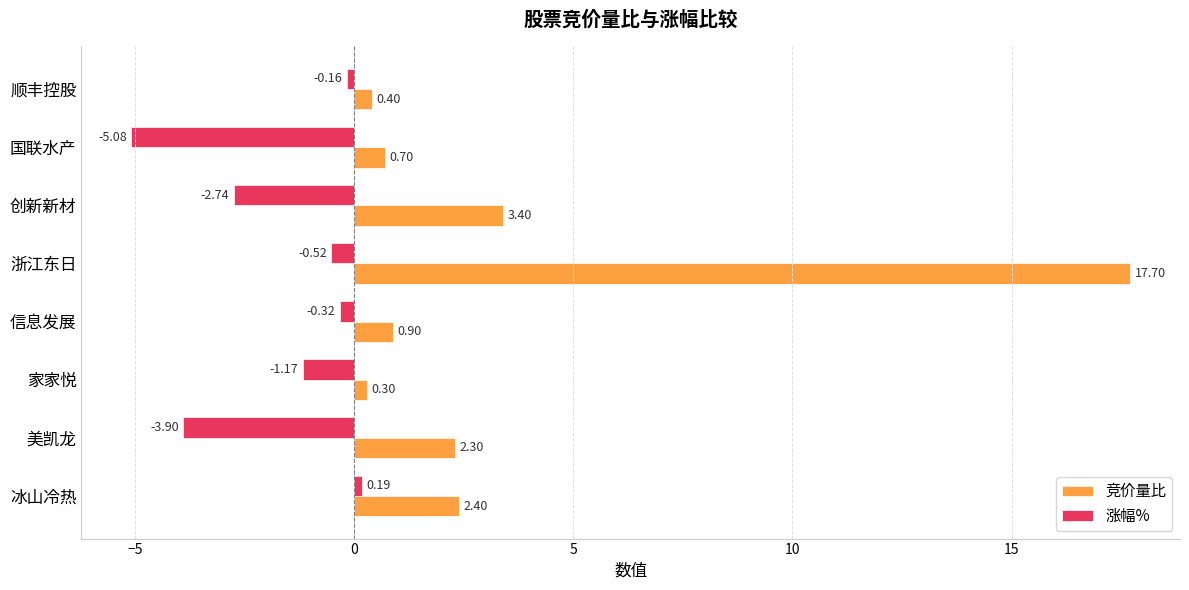

Rank the series by their maximum value, from lowest to highest.

涨幅%, 竞价量比